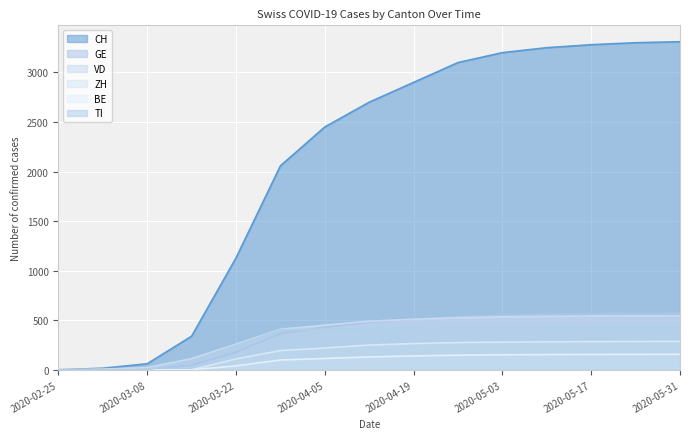

The value of CH at 2020-03-15 is 598. True or false?

False